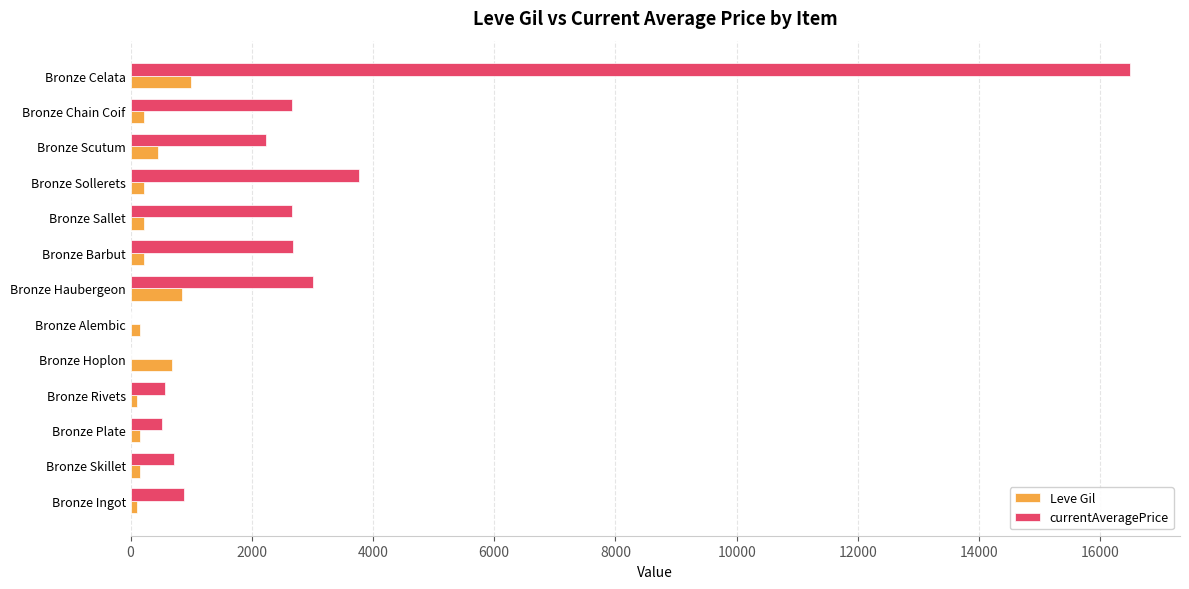

Which series has the largest total across all categories?

currentAveragePrice